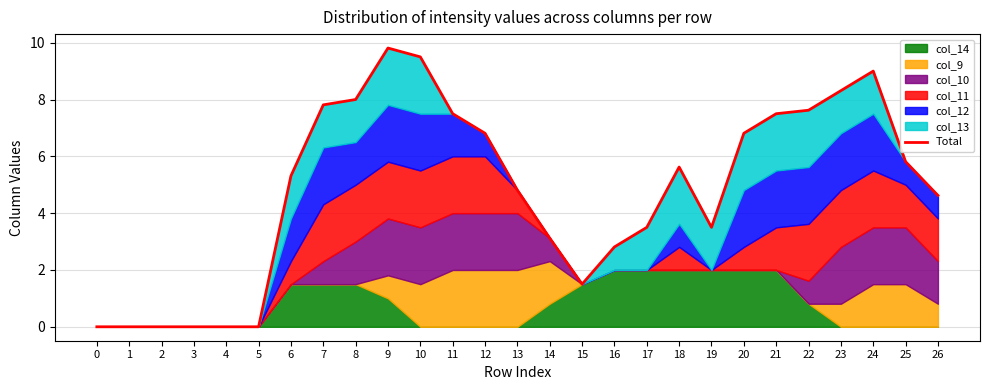

True or false: the data shows 6.8 at 12.

True